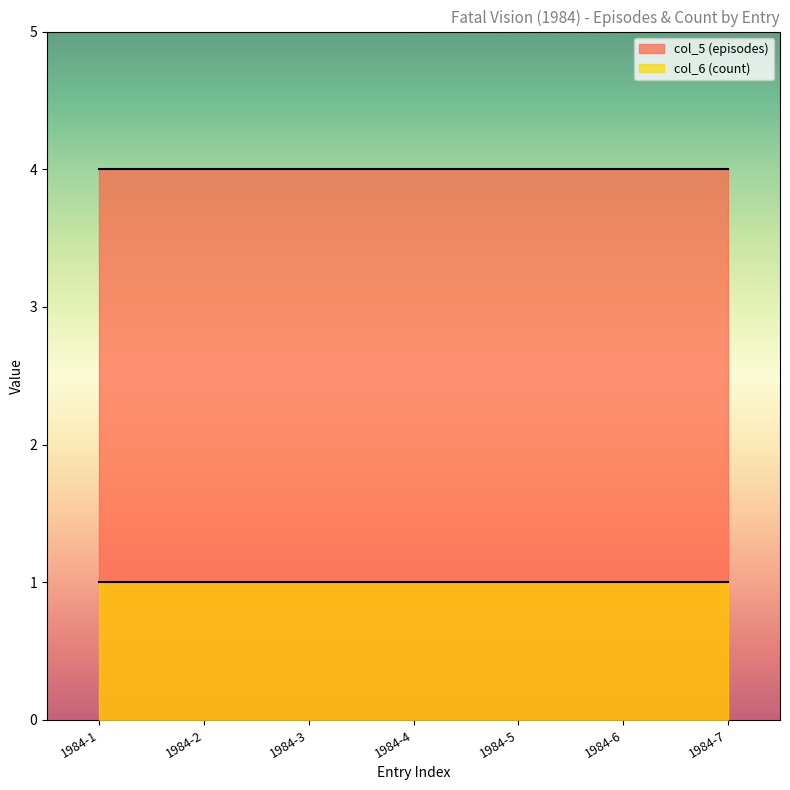

At which category does the chart reach its minimum across all series?

1984-1